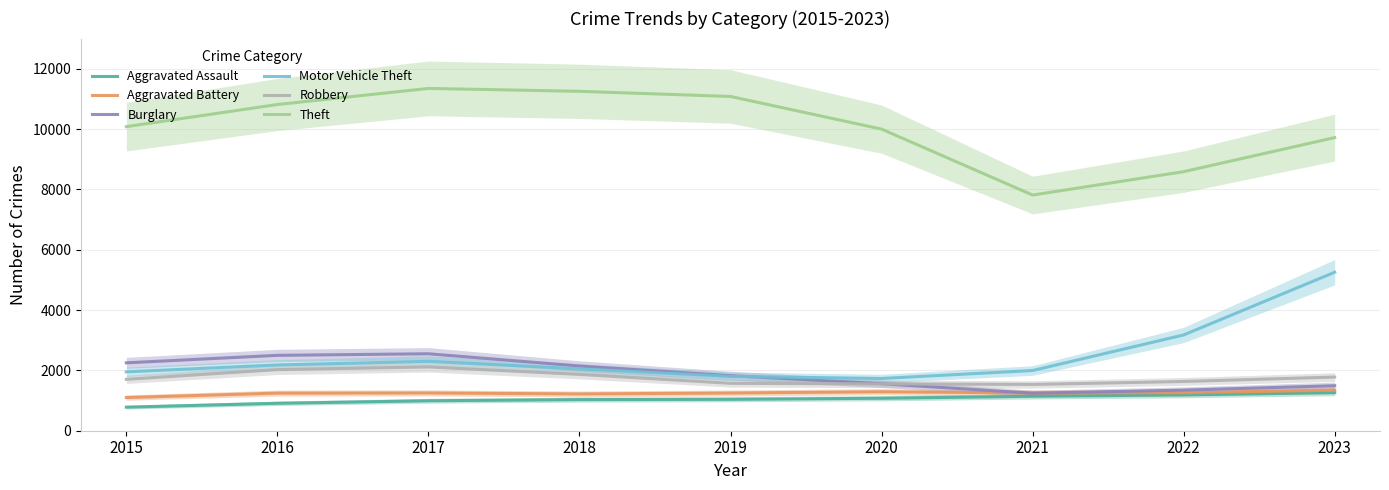

The value of Motor Vehicle Theft at 2020 is 1732.0. True or false?

True